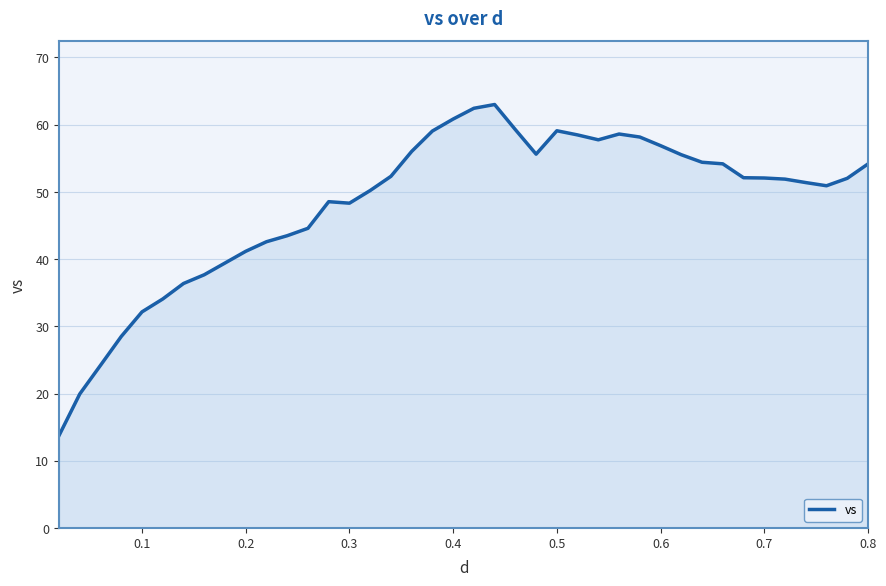

What is the minimum value shown in the chart?

13.8